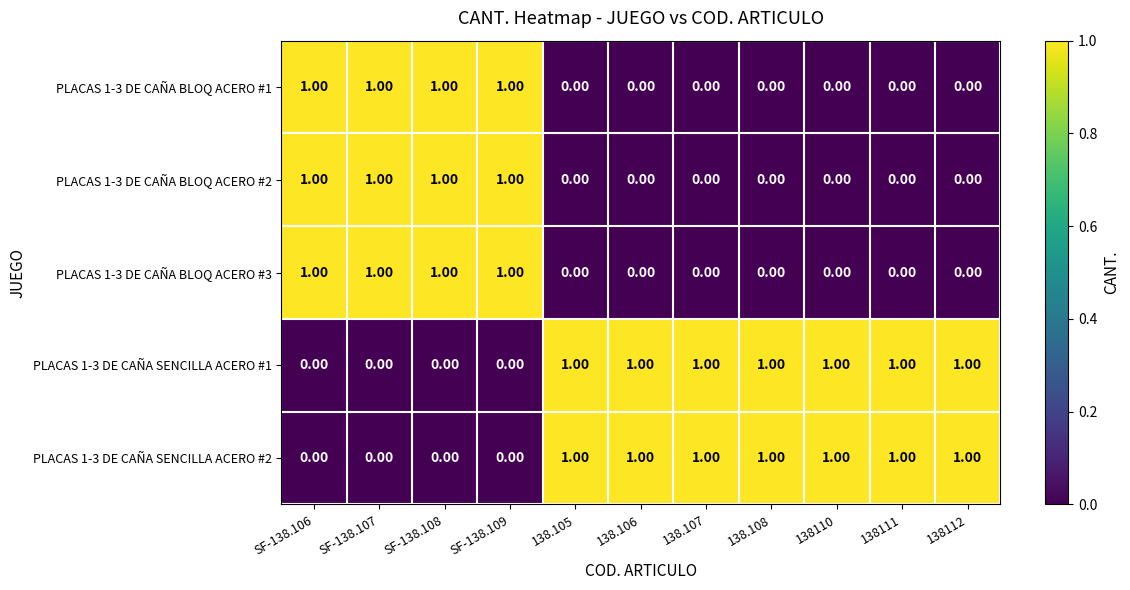

What is the total value across all series at SF-138.109?

3